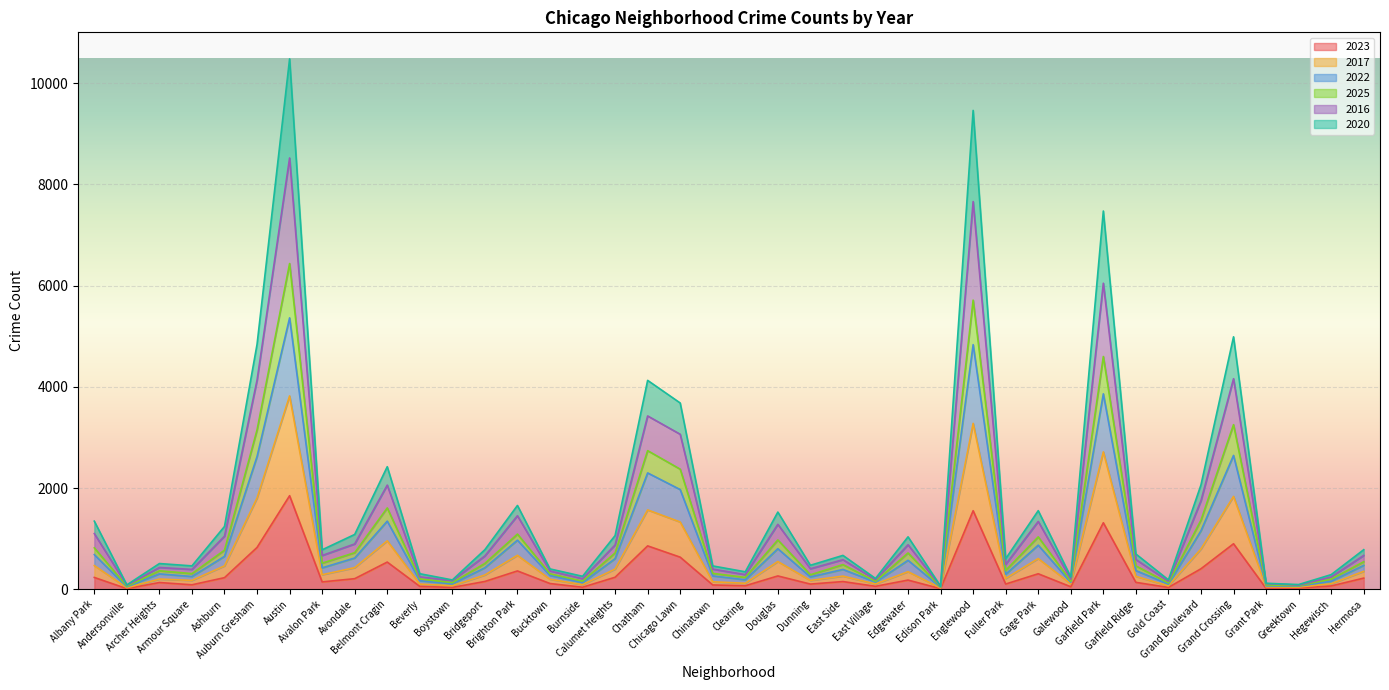

How many lines are shown in the chart?

6